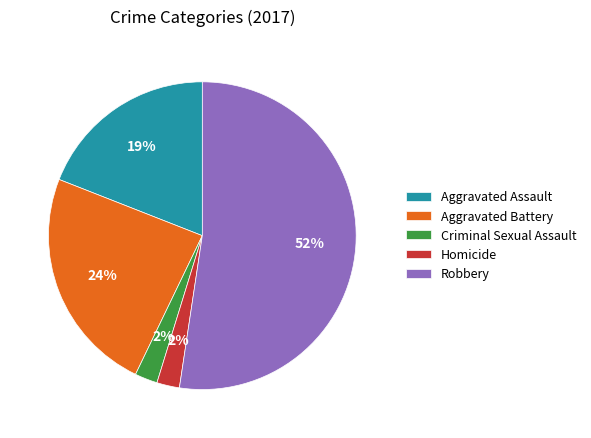

Is the sum of Aggravated Battery and Robbery greater than half?

Yes